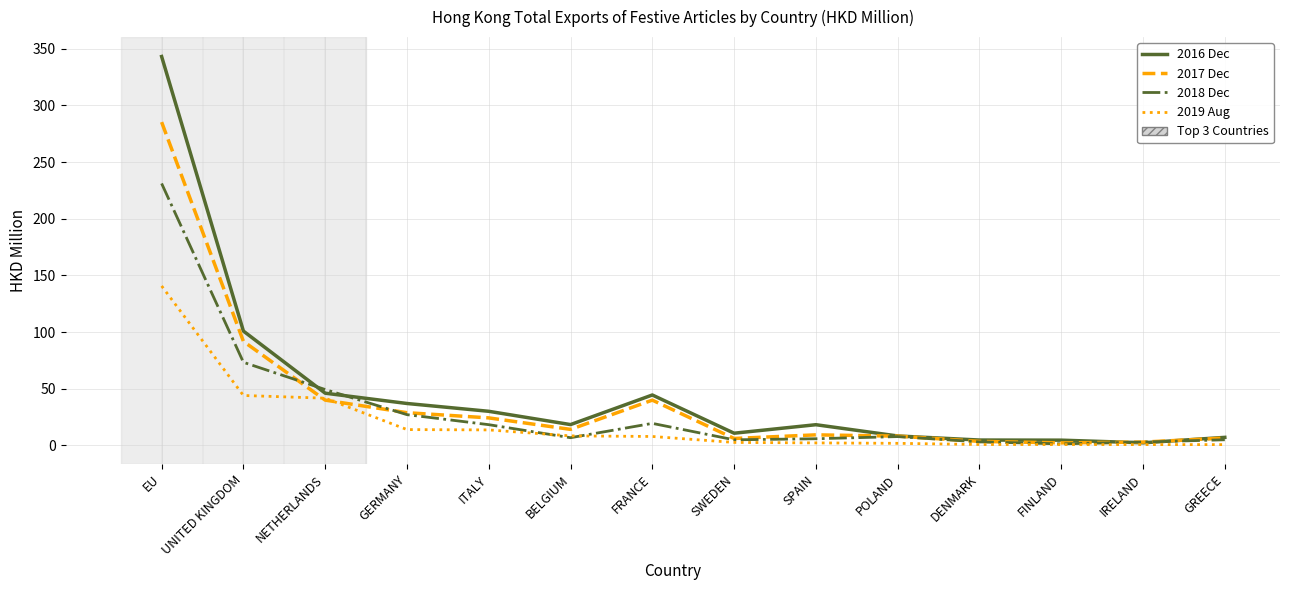

List the series in order of their peak value, lowest first.

2019 Aug, 2018 Dec, 2017 Dec, 2016 Dec